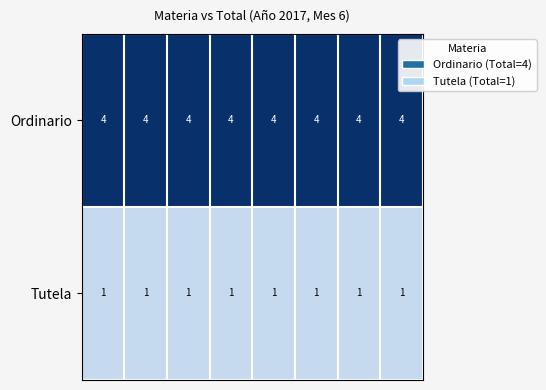

Rank the series by their average value, from highest to lowest.

Ordinario, Tutela